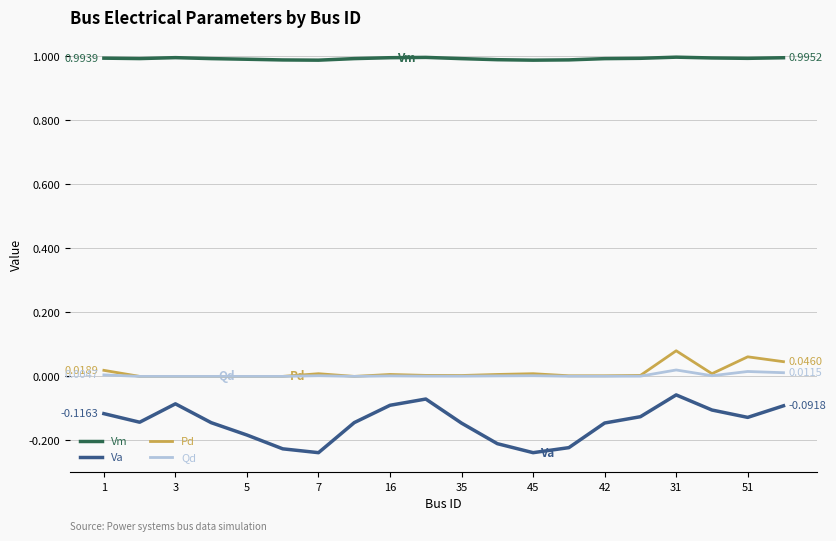

Which series has the largest range (max minus min)?

Va